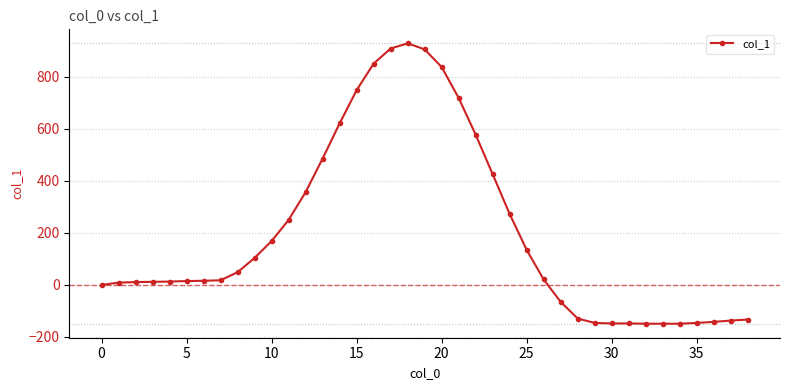

What is the sum of all values?

7823